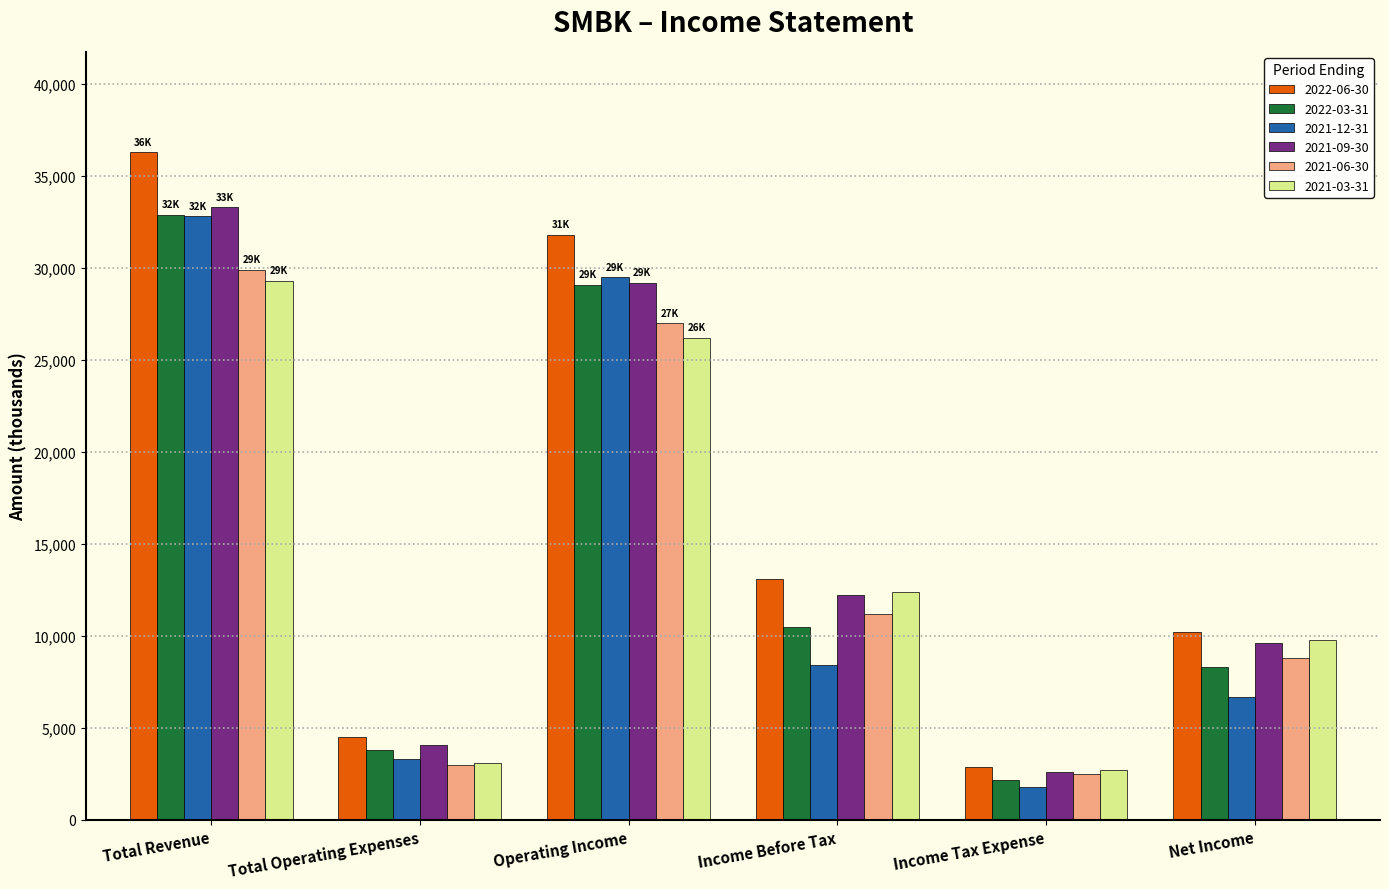

What is the average value of the 2021-03-31 series?

13917